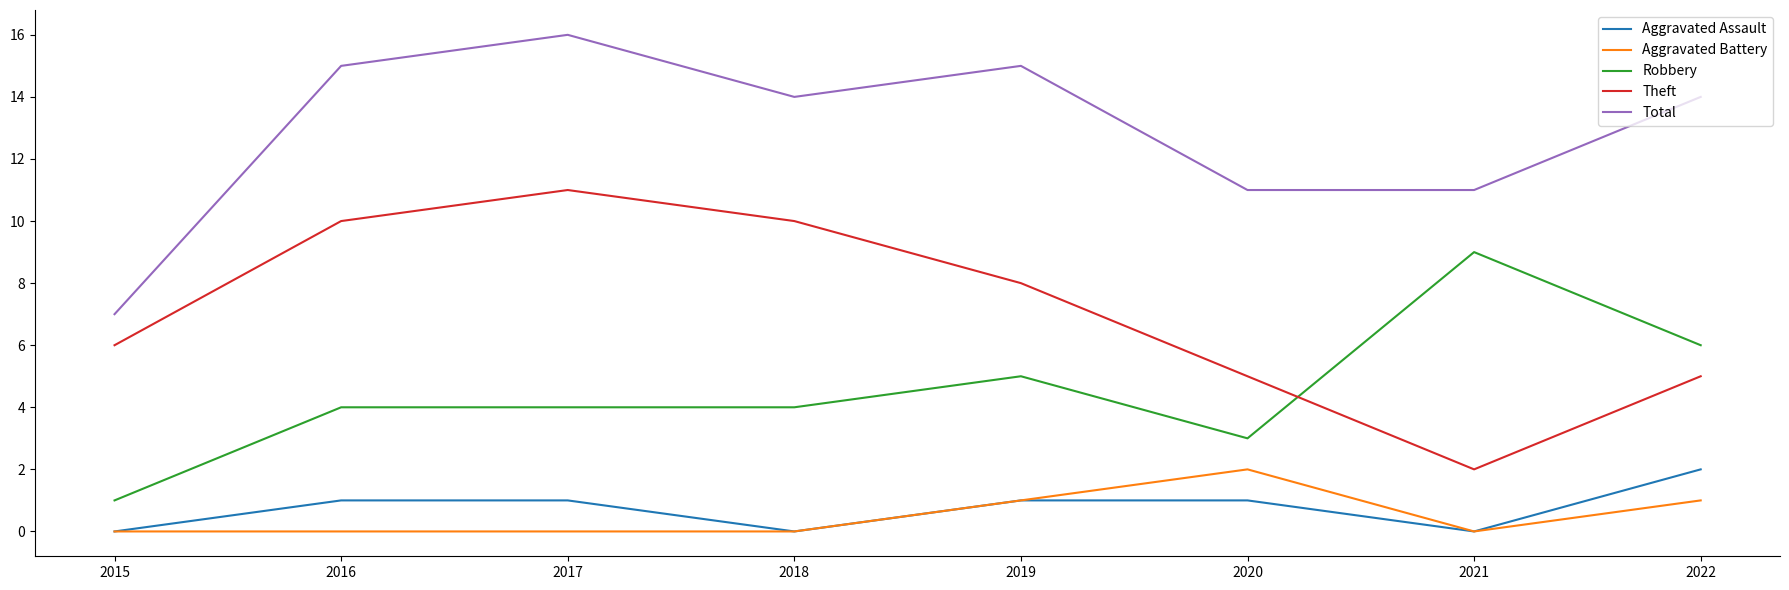

What is the greatest value displayed?

16